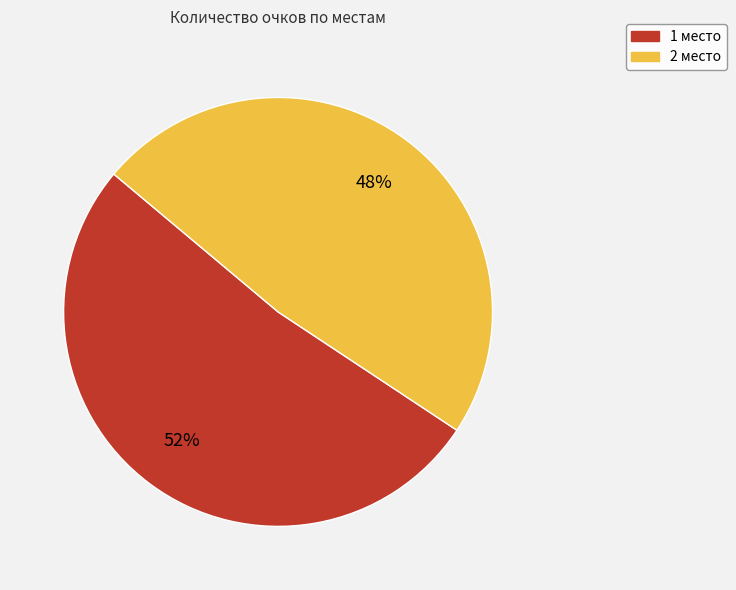

To the nearest percent, what is the difference between the largest and smallest slice percentages?

4%